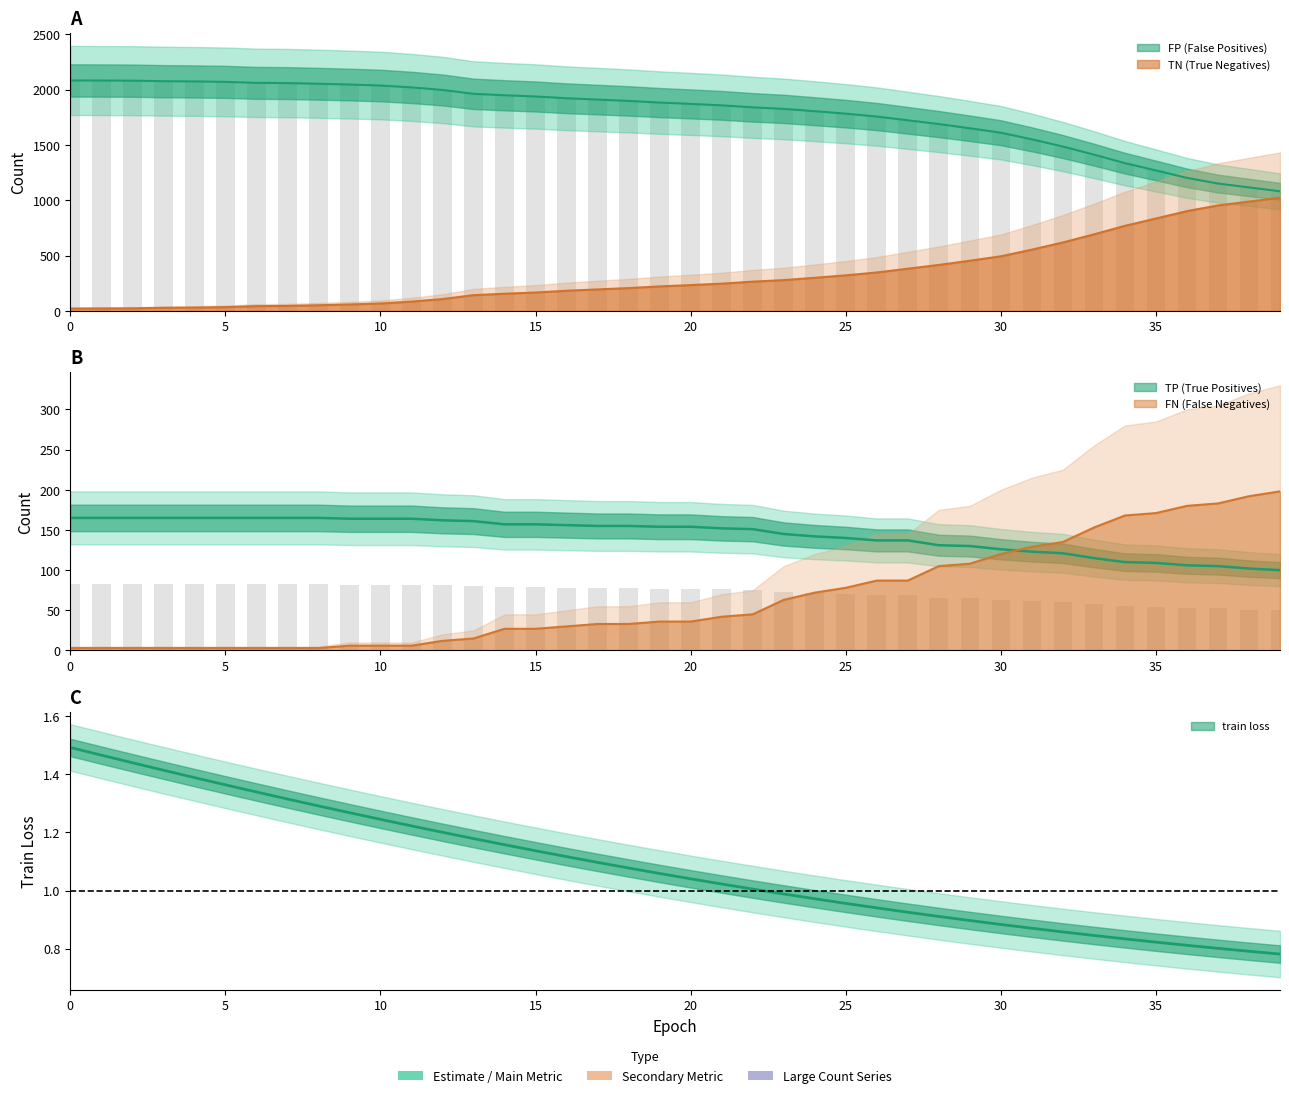

How many data points does each series have?

40